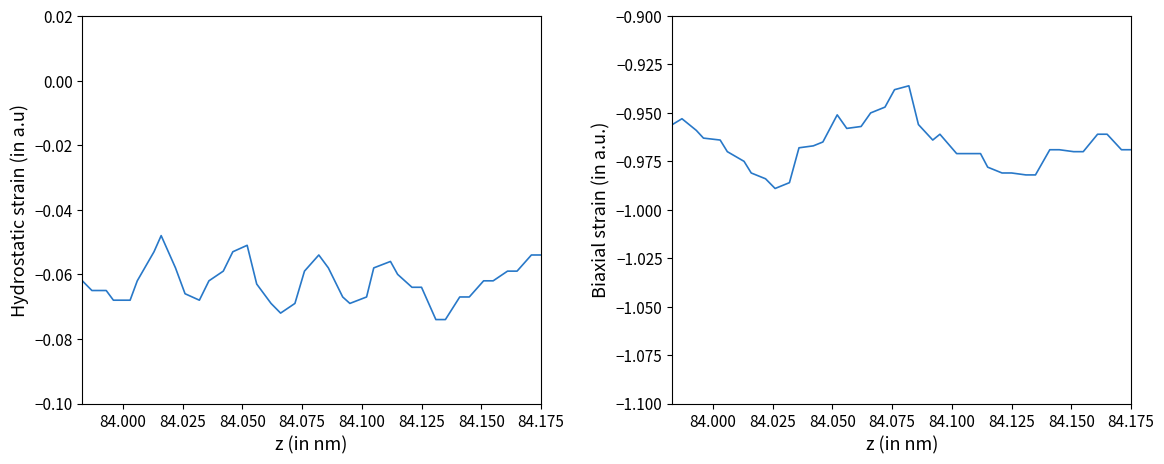

How many interior local peaks does the col_3 series have?

4